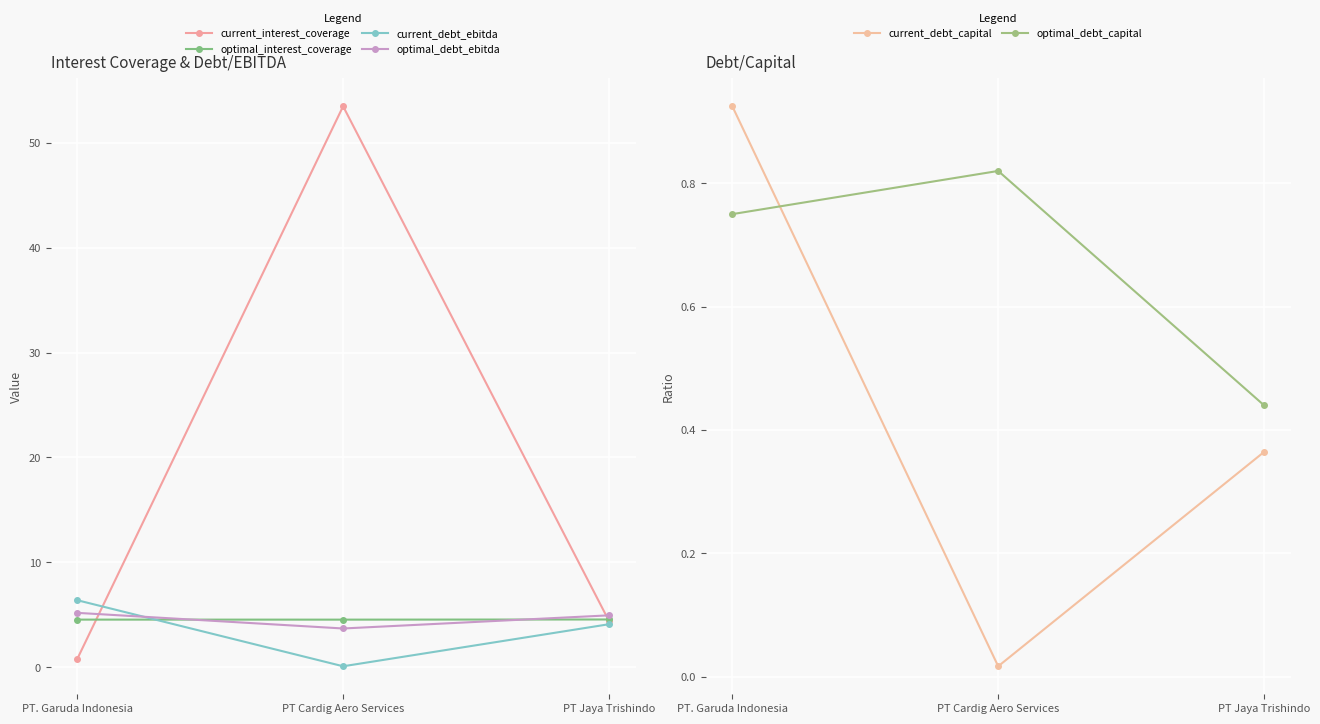

Reading left to right, extract all data points from this chart.

current_interest_coverage: 0.8	53.5	4.4
optimal_interest_coverage: 4.5	4.5	4.5
current_debt_ebitda: 6.4	0.1	4.1
optimal_debt_ebitda: 5.2	3.7	4.9
current_debt_capital: 0.9	0.0	0.4
optimal_debt_capital: 0.8	0.8	0.4